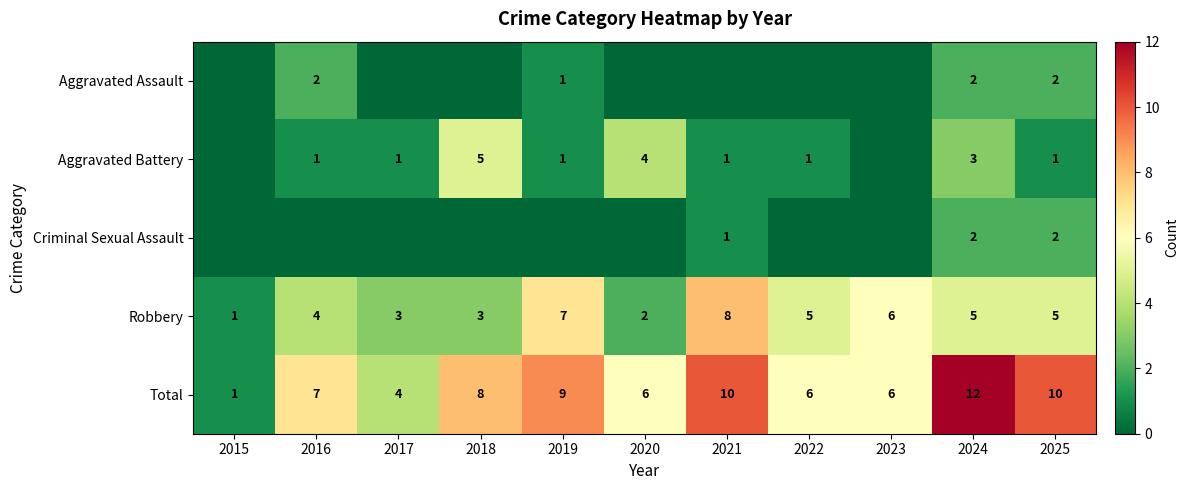

What is the difference between the maximum and second lowest values in the Total series?

8